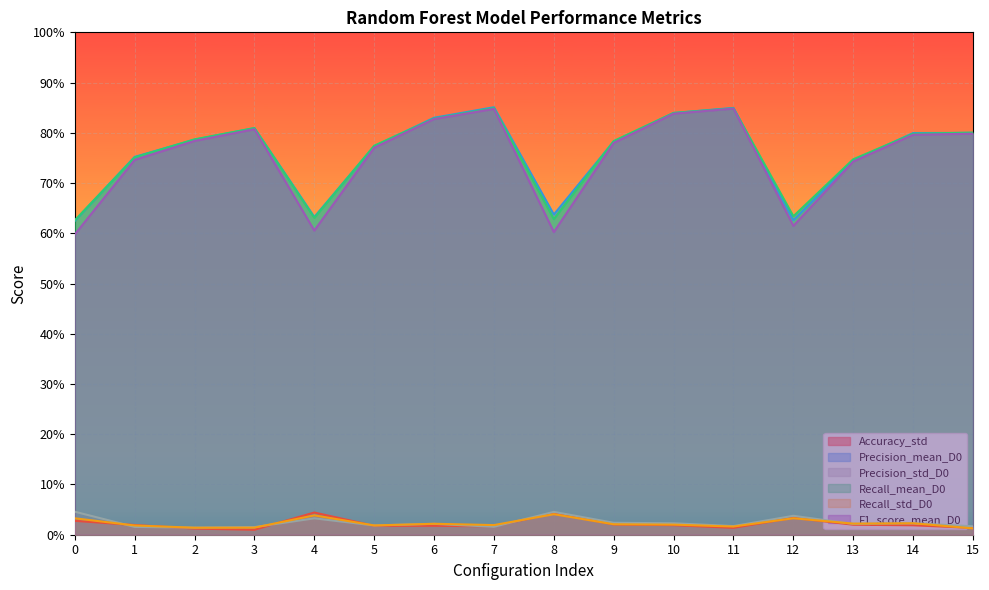

What are all the series names shown in the legend?

Accuracy_std, Precision_mean_D0, Precision_std_D0, Recall_mean_D0, Recall_std_D0, F1_score_mean_D0